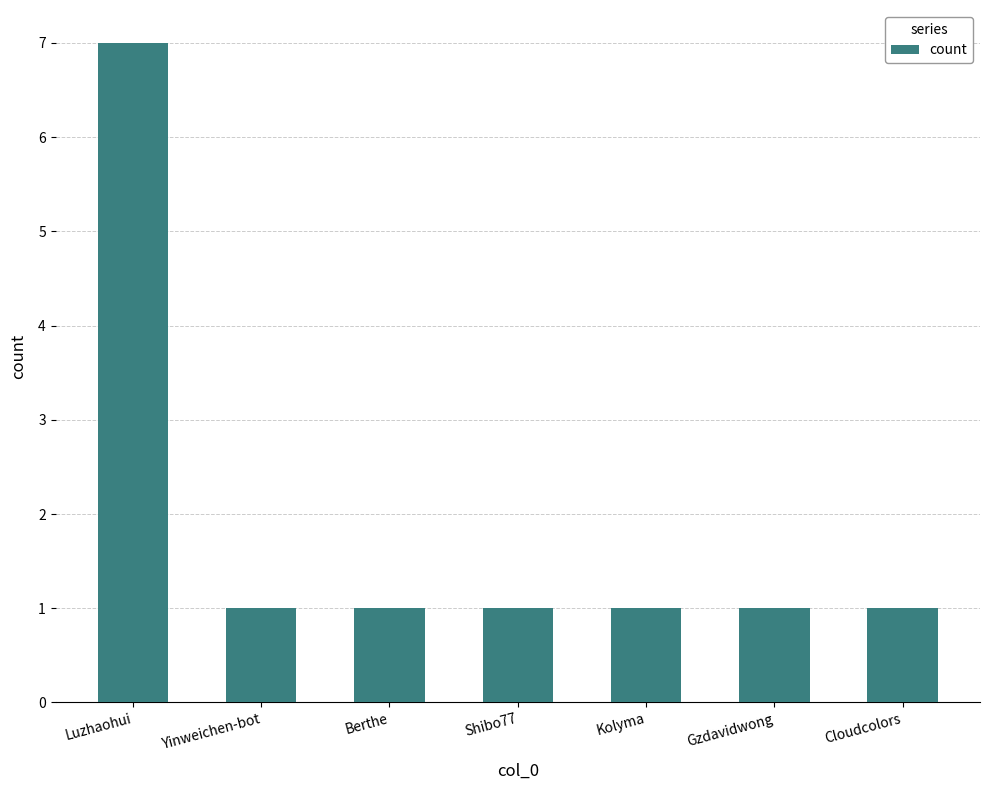

How many bars are there in total?

7